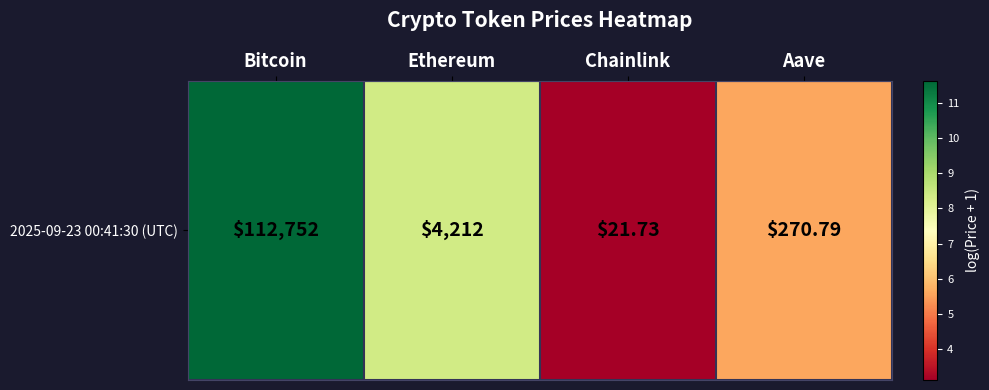

Reading right to left, extract all data points from this chart.

Aave=5.6	Chainlink=3.1	Ethereum=8.3	Bitcoin=11.6